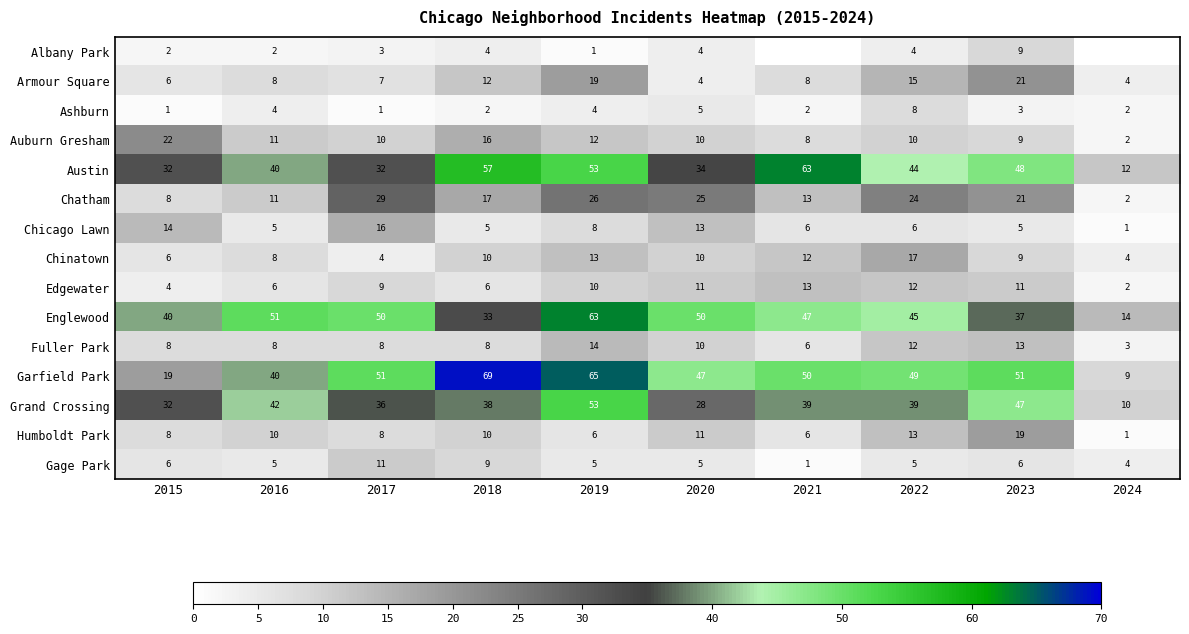

Which category has the lowest value in the Chatham series?

2024